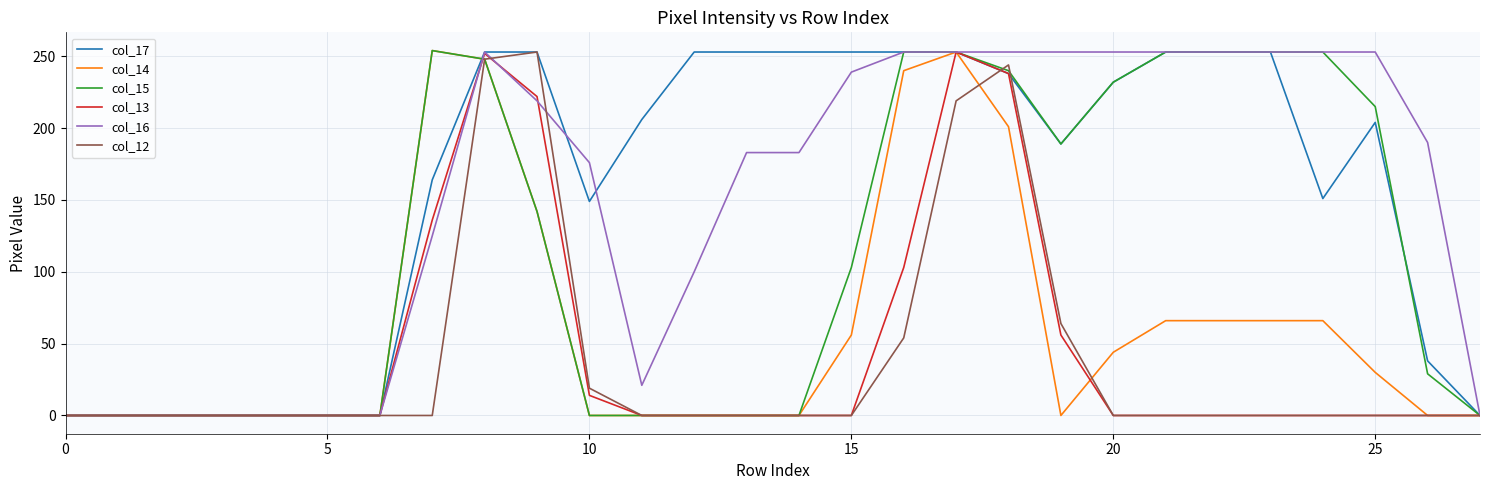

What is the greatest value displayed?

254